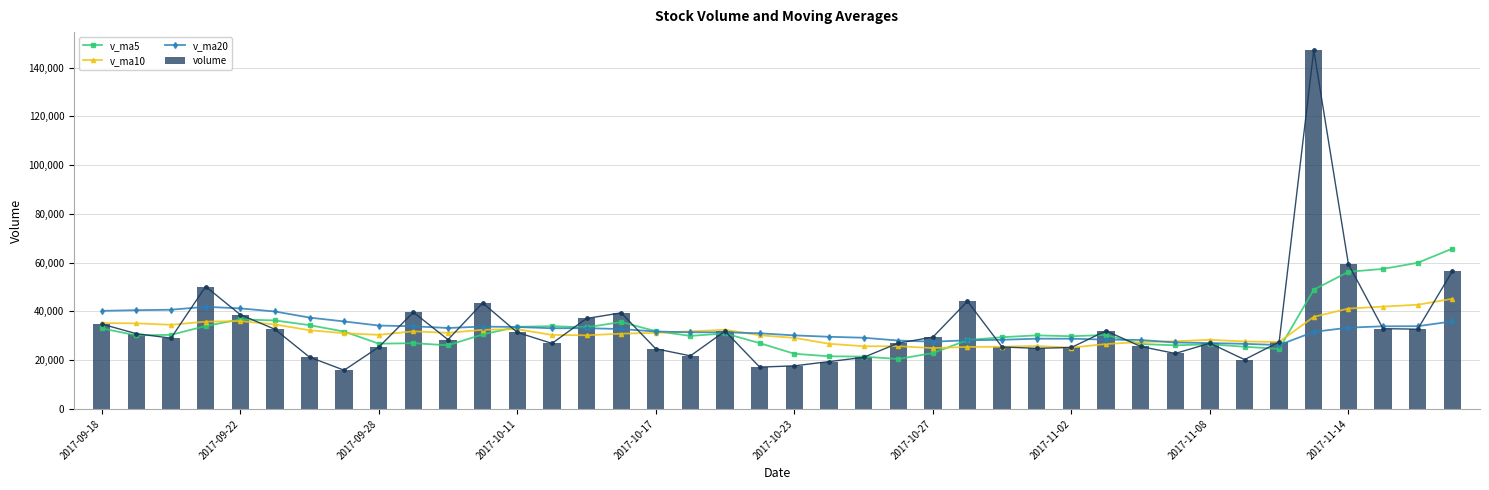

How many values in the v_ma20 series exceed 32780?

20